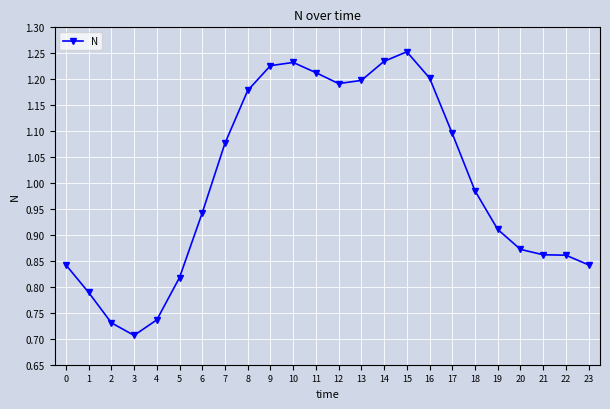

At which category does the chart reach its peak across all series?

15